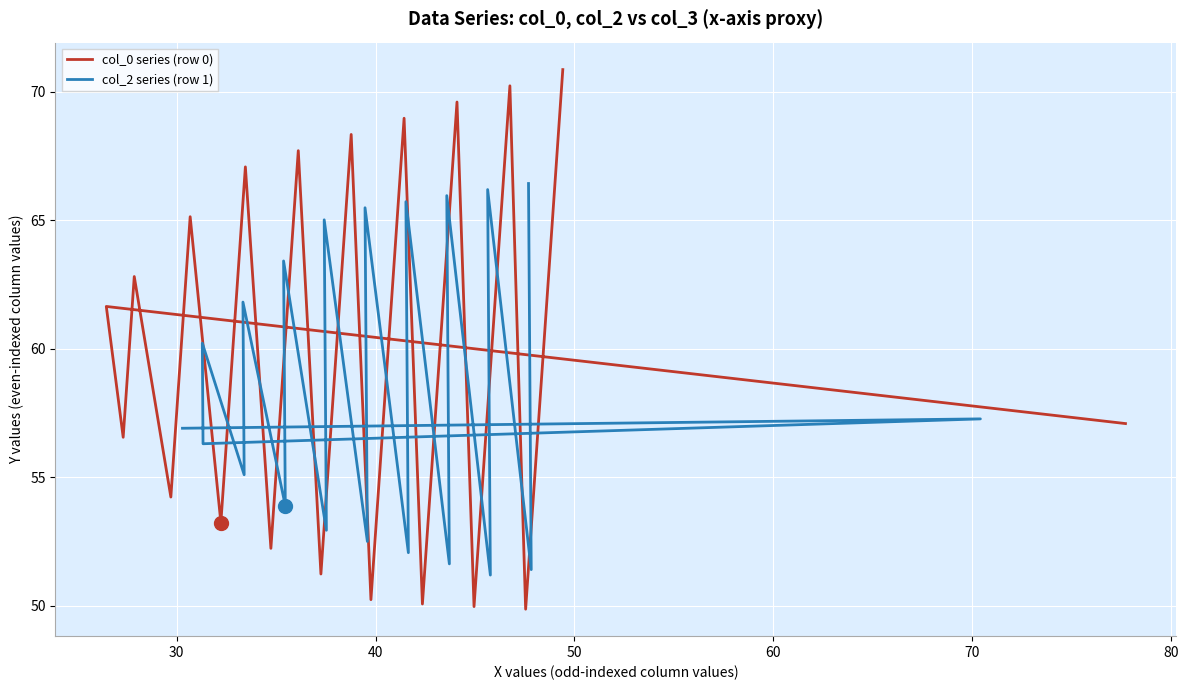

What is the maximum value shown in the chart?

70.9